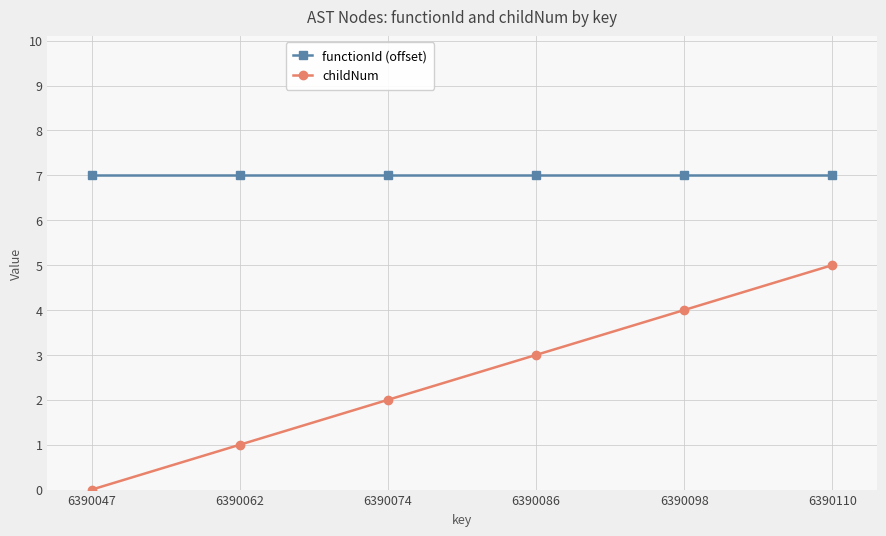

Between 6390098 and 6390110, which series saw the biggest shift?

childNum